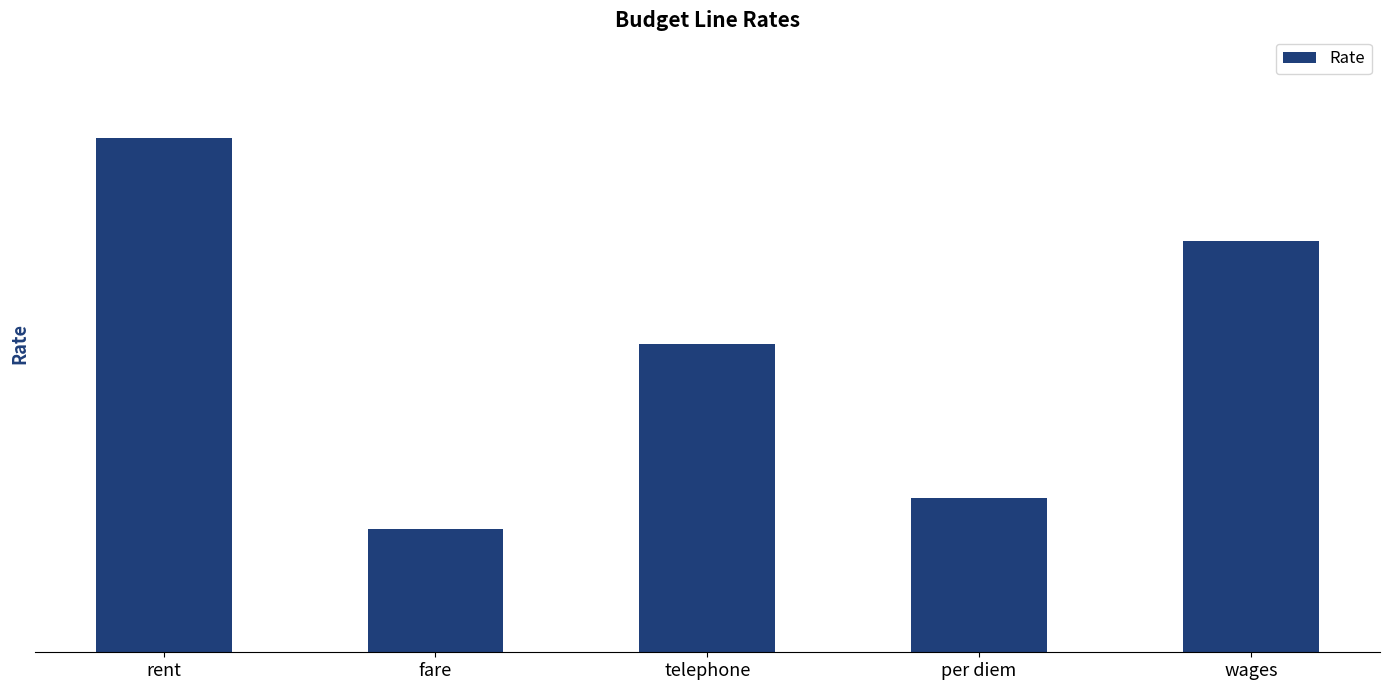

Rank the categories by value from lowest to highest.

fare, per diem, telephone, wages, rent